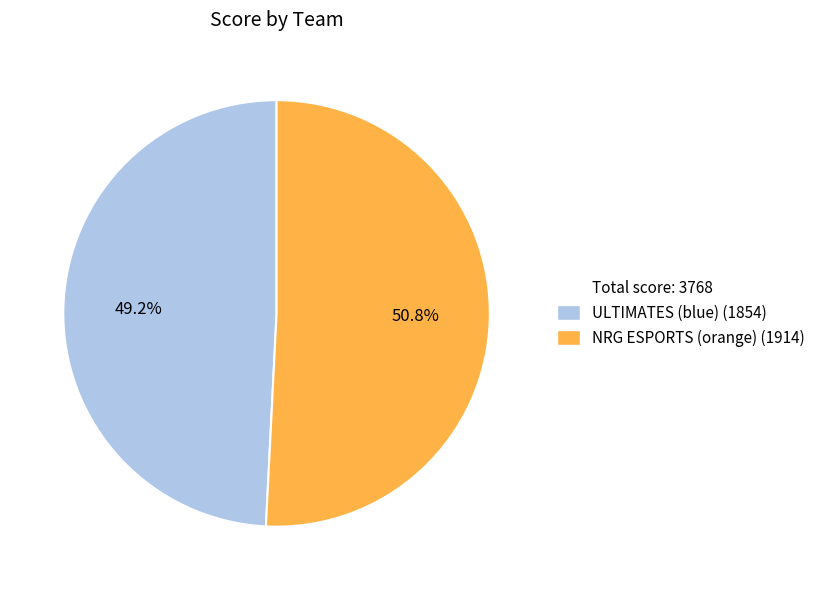

Is there a majority slice in this chart?

Yes